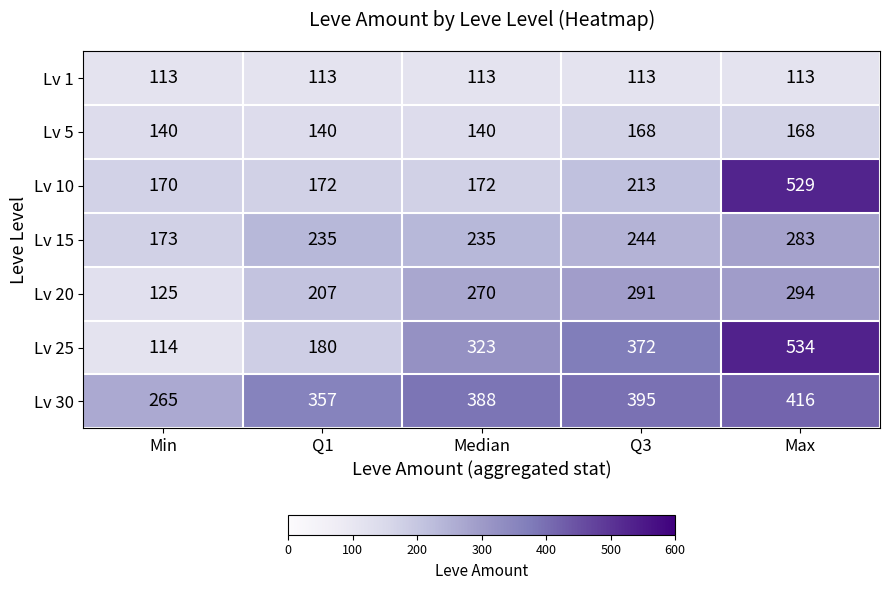

At how many categories does at least one series exceed 126?

5